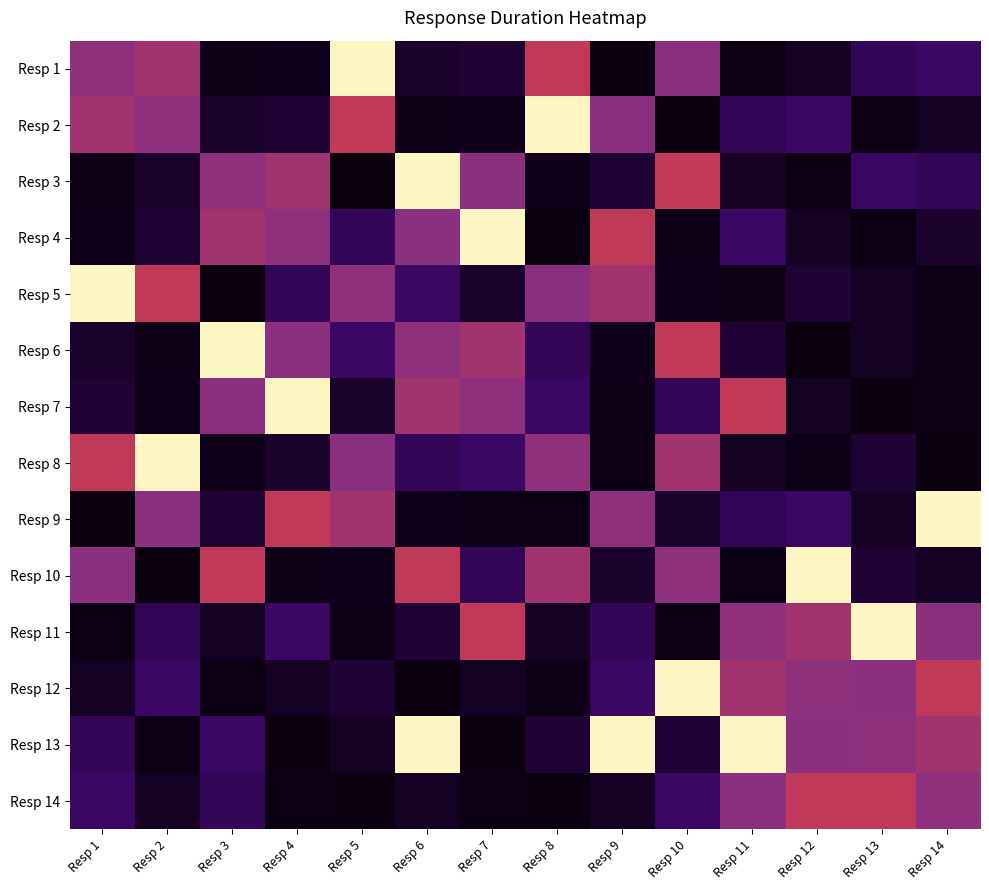

At which category is the sum across all series the highest?

Resp 6